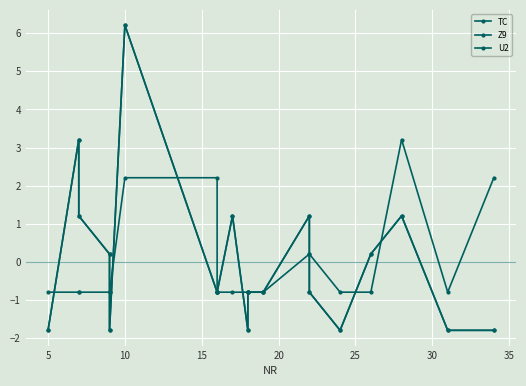

The value of TC at 9 is -2.9. True or false?

False